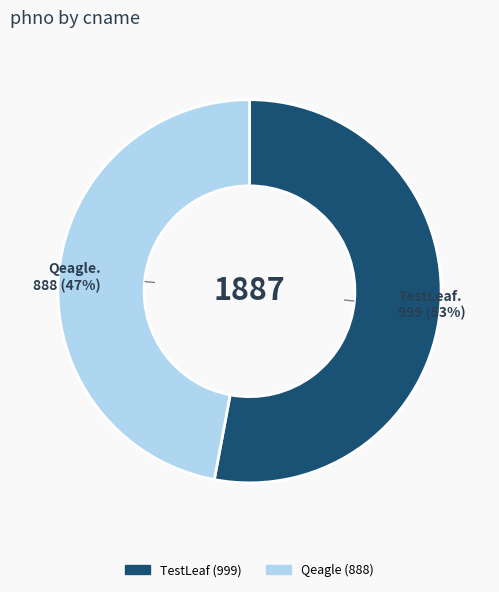

To the nearest percent, what percentage of the pie is Qeagle?

47%